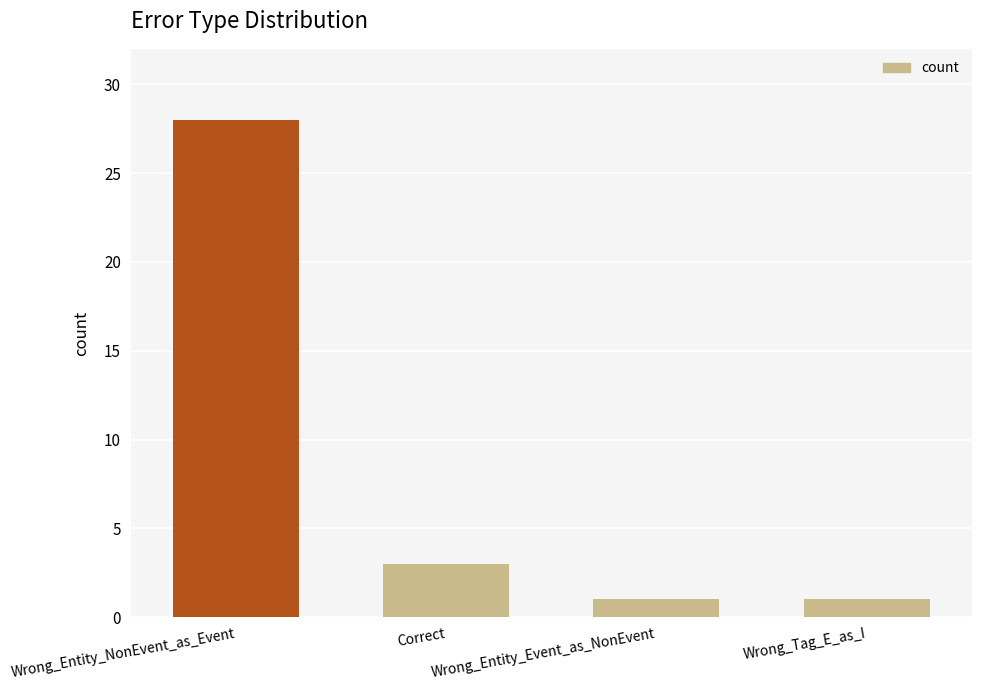

What position from the left is Correct?

2